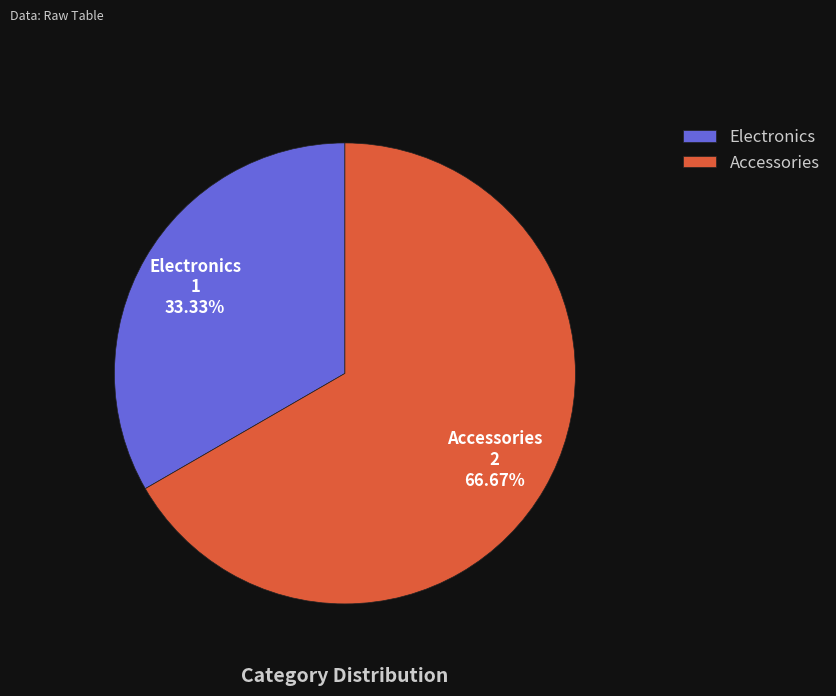

True or false: Electronics accounts for 45% of the total.

False